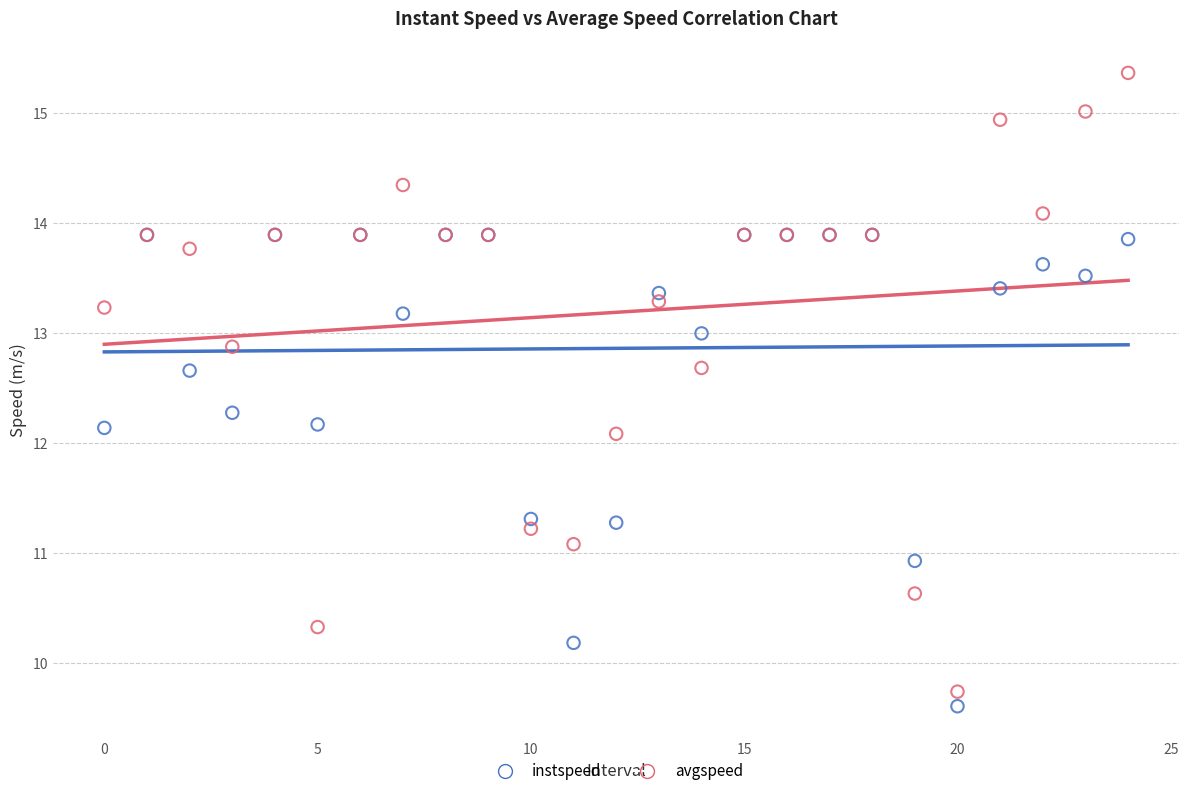

What are all the series names shown in the legend?

instspeed, avgspeed